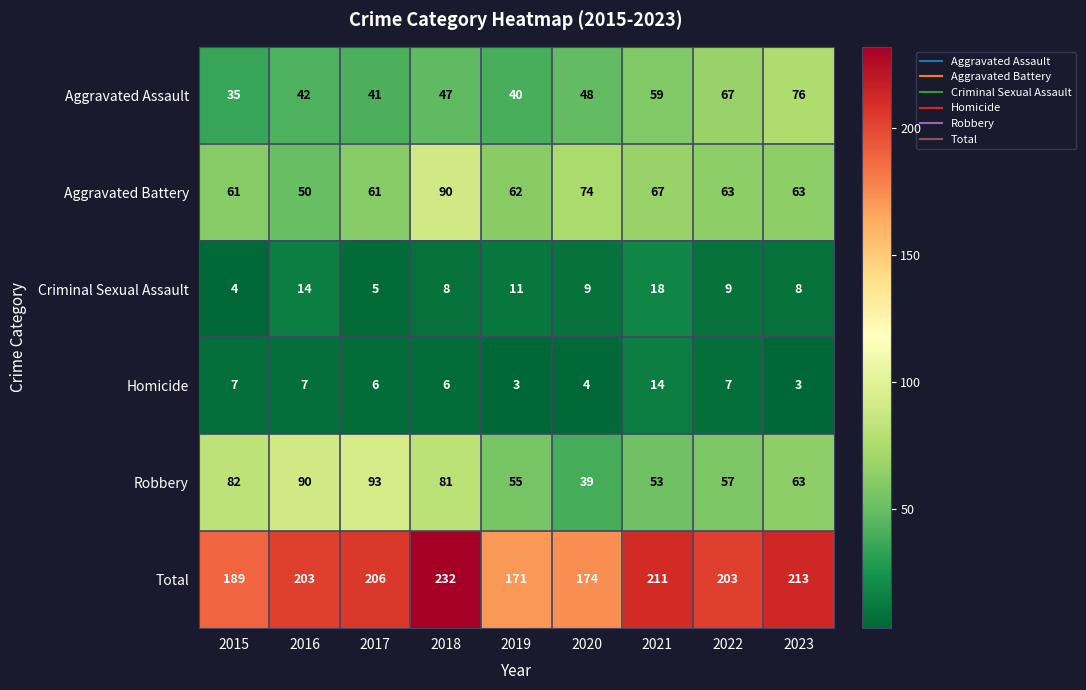

Read the Total value at 2017, to the nearest 10.

210